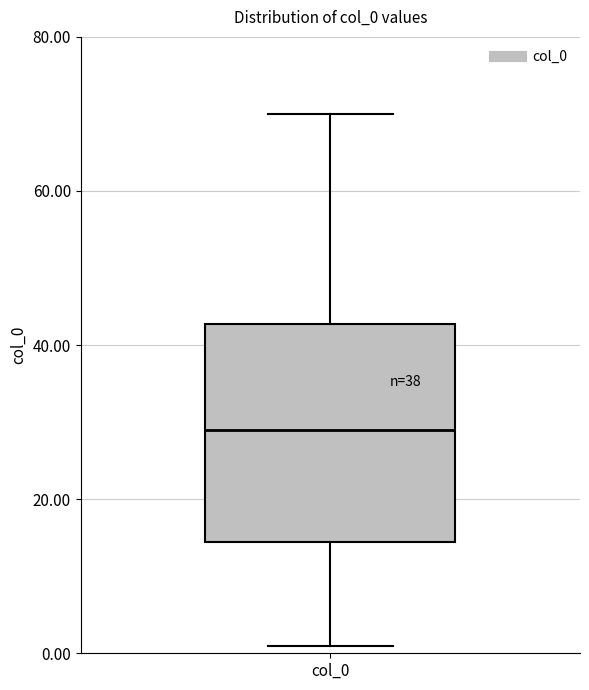

Read this box plot against the y-axis: the position of the median line, the range covered by the box, and the ends of both whiskers. The values are not printed on the chart, so give them approximately, as read against the axis.

median 30, box 14 to 42, whiskers 2 to 70